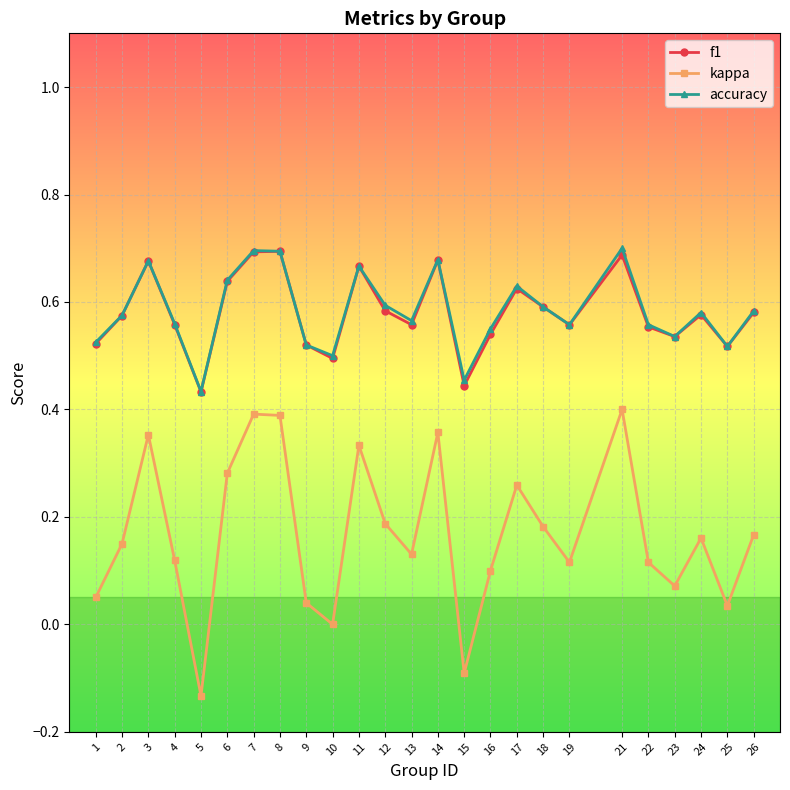

In accuracy, how many points are higher than both neighbors (excluding endpoints)?

7